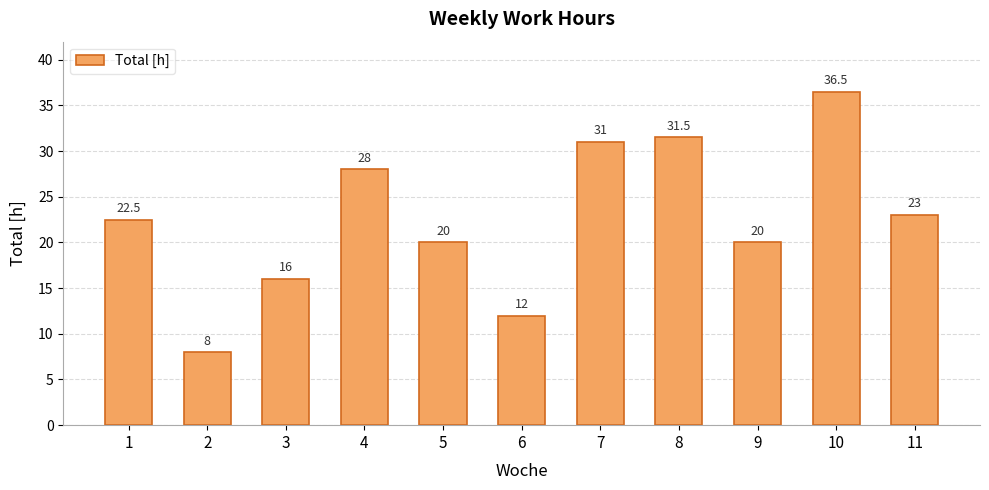

Are the bars grouped side by side (vs. stacked)?

No